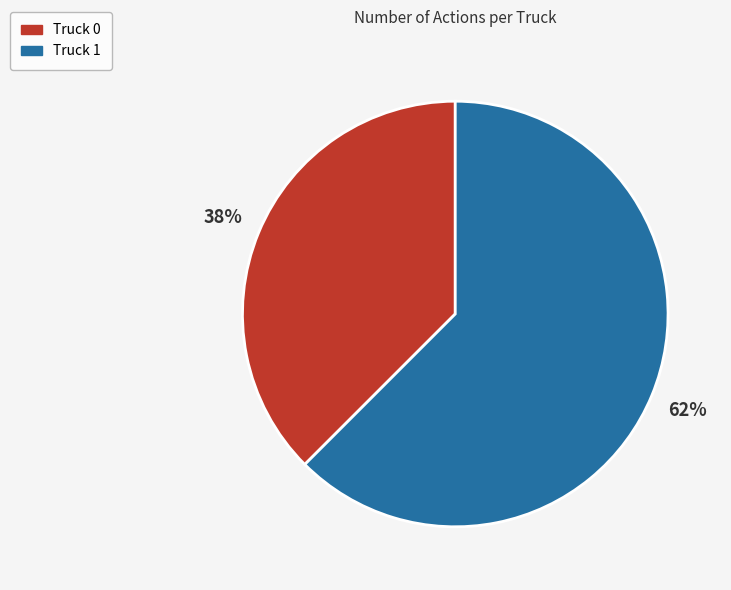

Does any single category account for the majority?

Yes